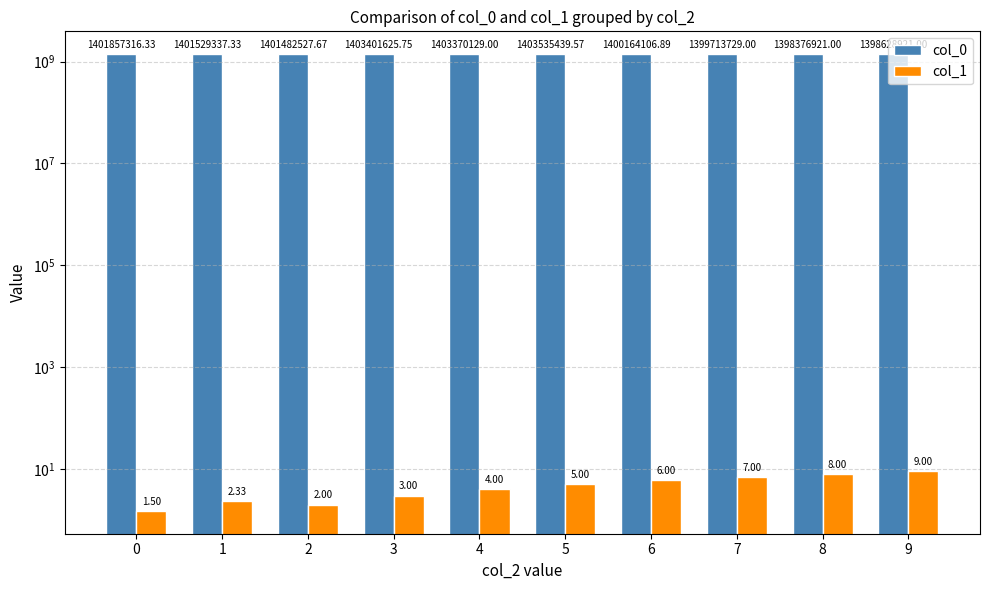

Does the chart contain any negative values?

No